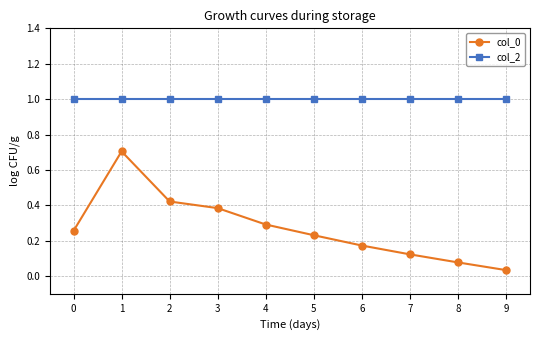

True or false: col_0 and col_2 intersect in this chart.

False